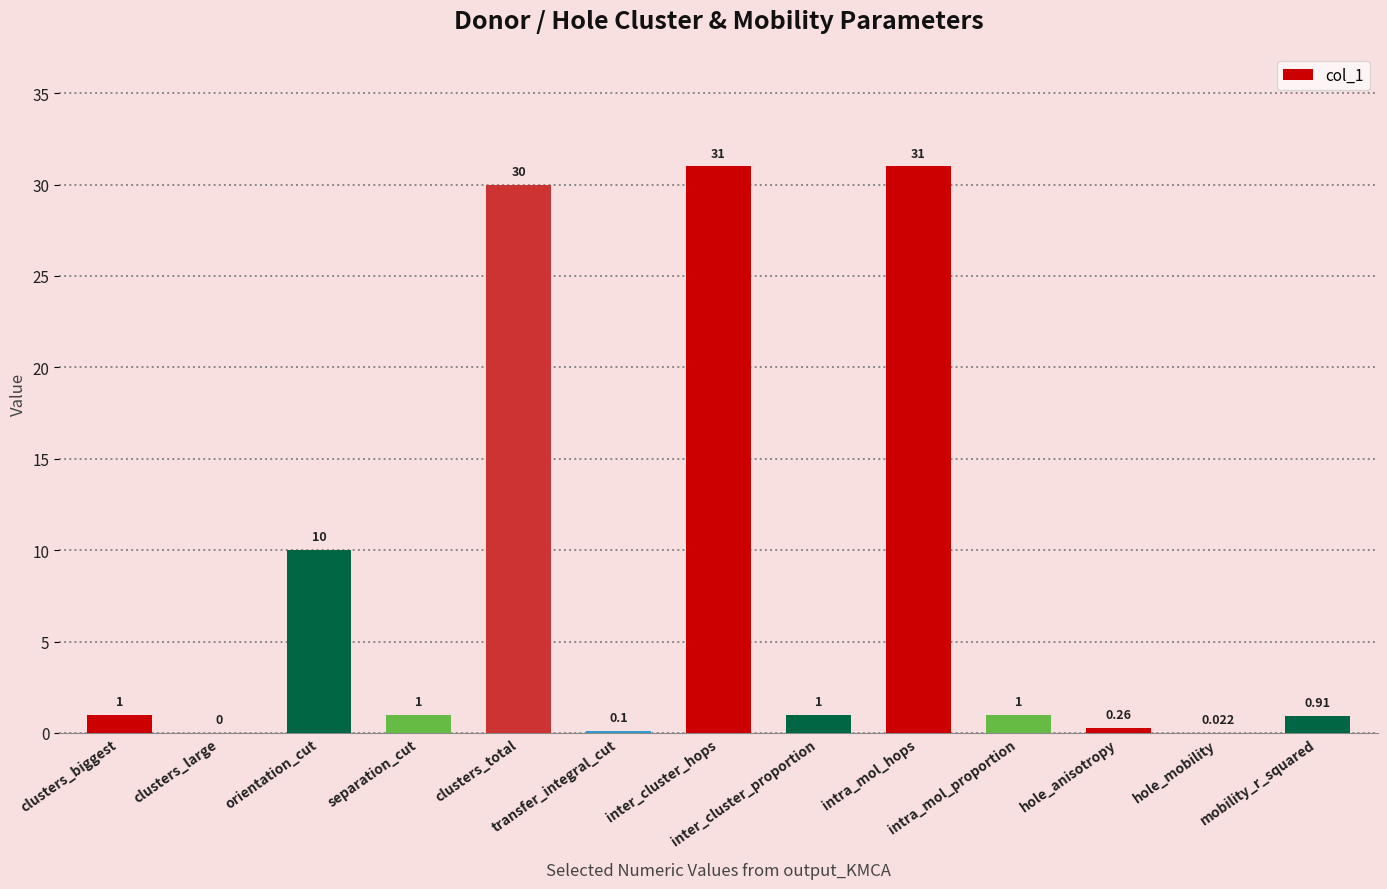

How many categories are shown in the chart?

13